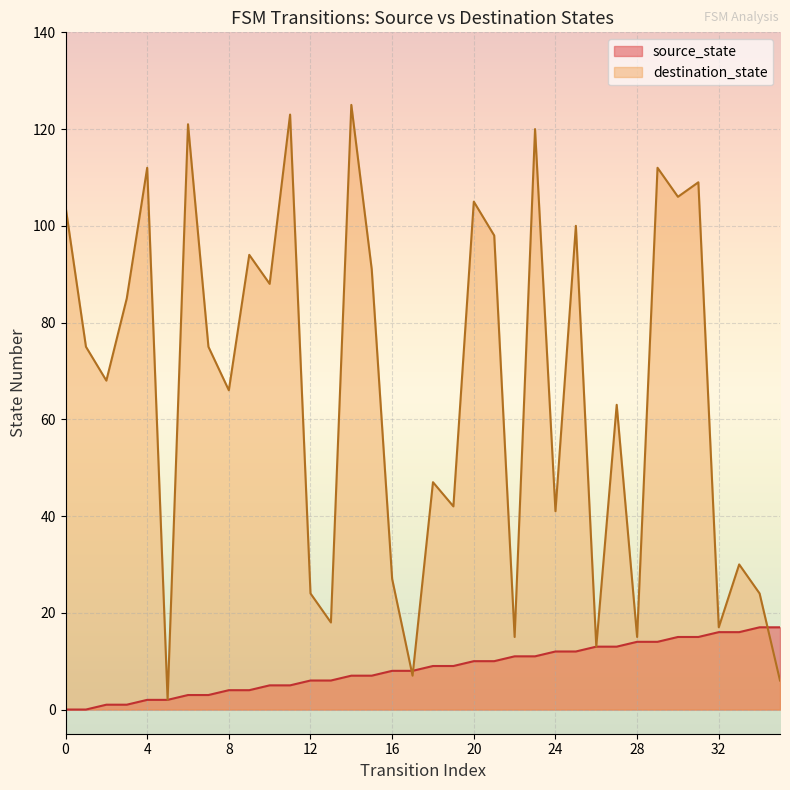

Reading right to left, what are all the values shown in this chart?

source_state: 17	17	16	16	15	15	14	14	13	13	12	12	11	11	10	10	9	9	8	8	7	7	6	6	5	5	4	4	3	3	2	2	1	1	0	0
destination_state: 6	24	30	17	109	106	112	15	63	13	100	41	120	15	98	105	42	47	7	27	91	125	18	24	123	88	94	66	75	121	2	112	85	68	75	104